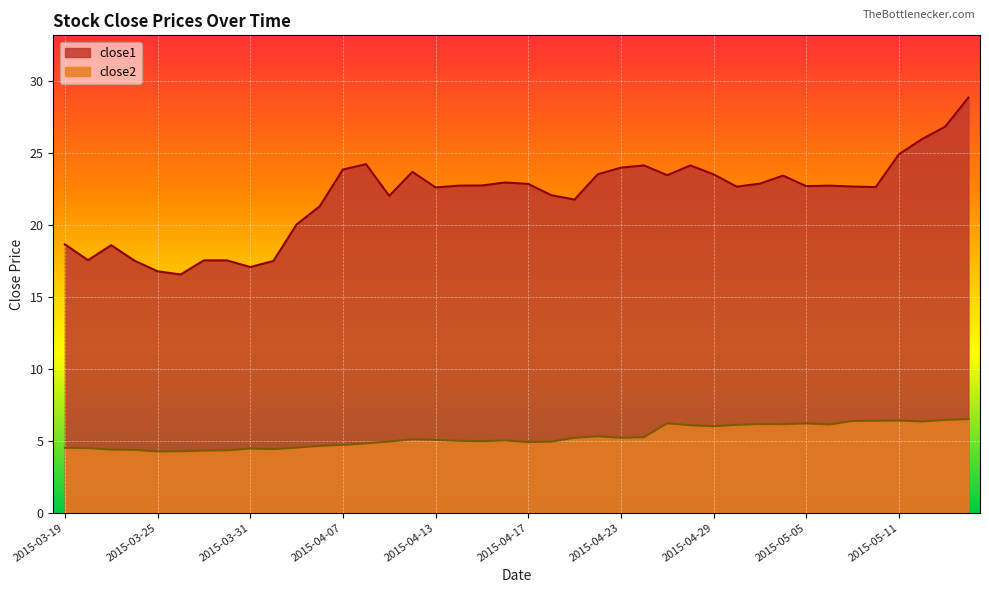

True or false: close2 and close1 intersect in this chart.

False